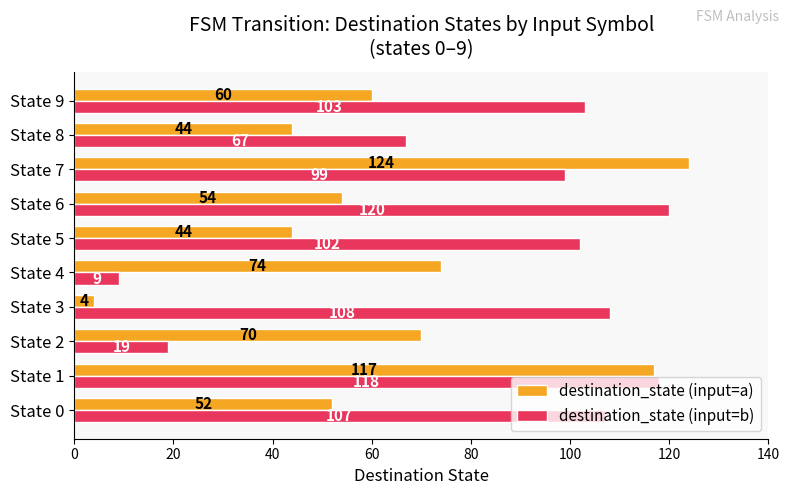

What is the average value of the destination_state (input=b) series?

85